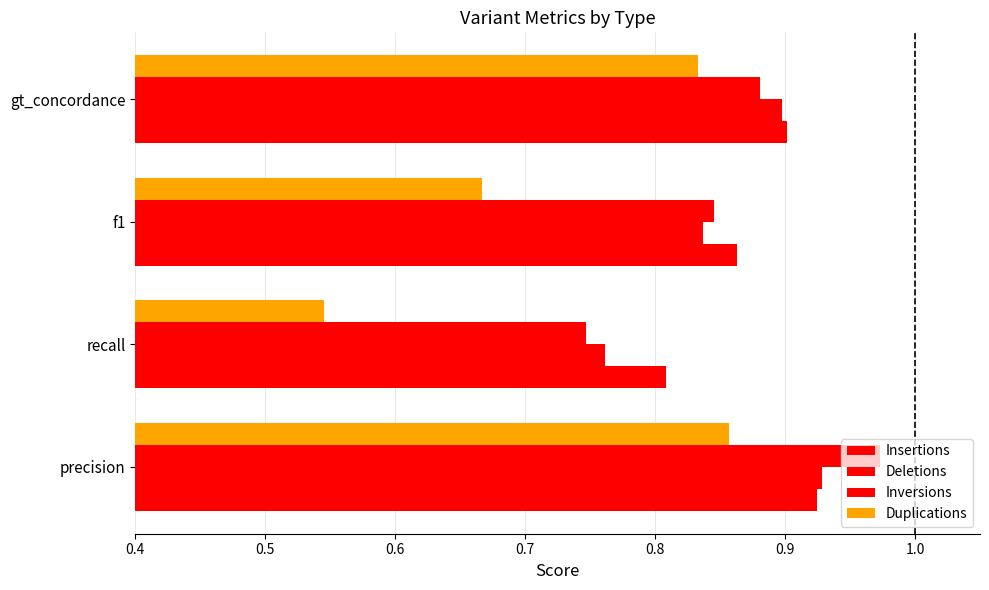

Which series has the largest total across all categories?

Insertions